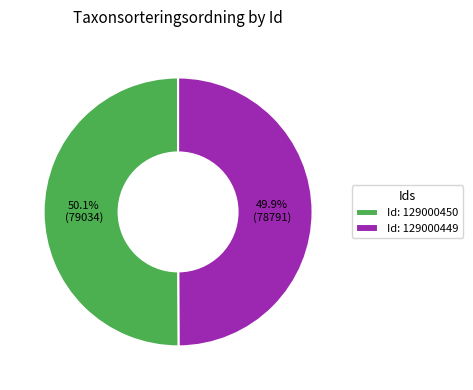

Count the number of slices in the pie.

2